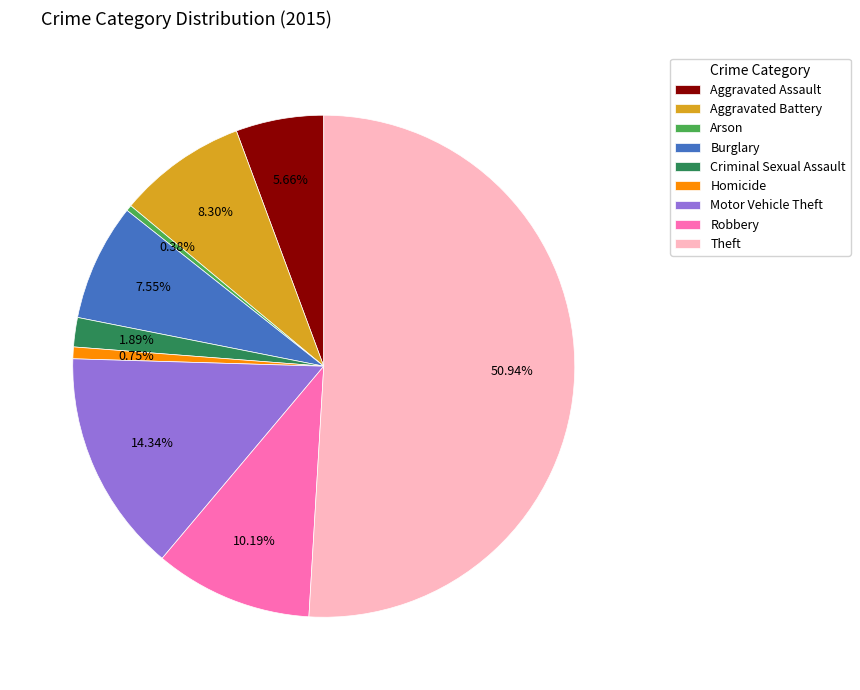

Approximately how many times larger is the value at Motor Vehicle Theft compared to Arson?

38.0